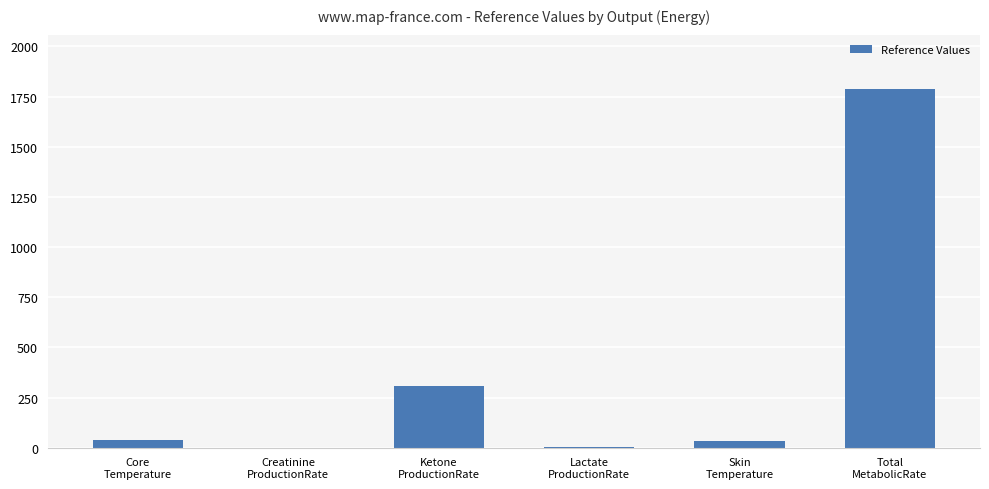

What is the ratio of the value at Ketone
ProductionRate to the value at Core
Temperature?

8.3